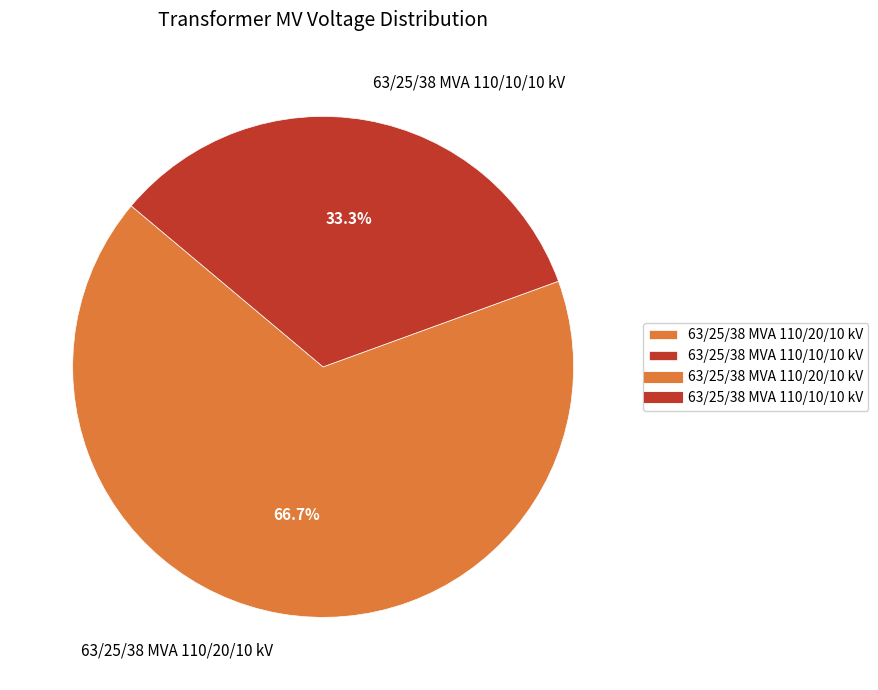

What is the majority slice?

63/25/38 MVA 110/20/10 kV